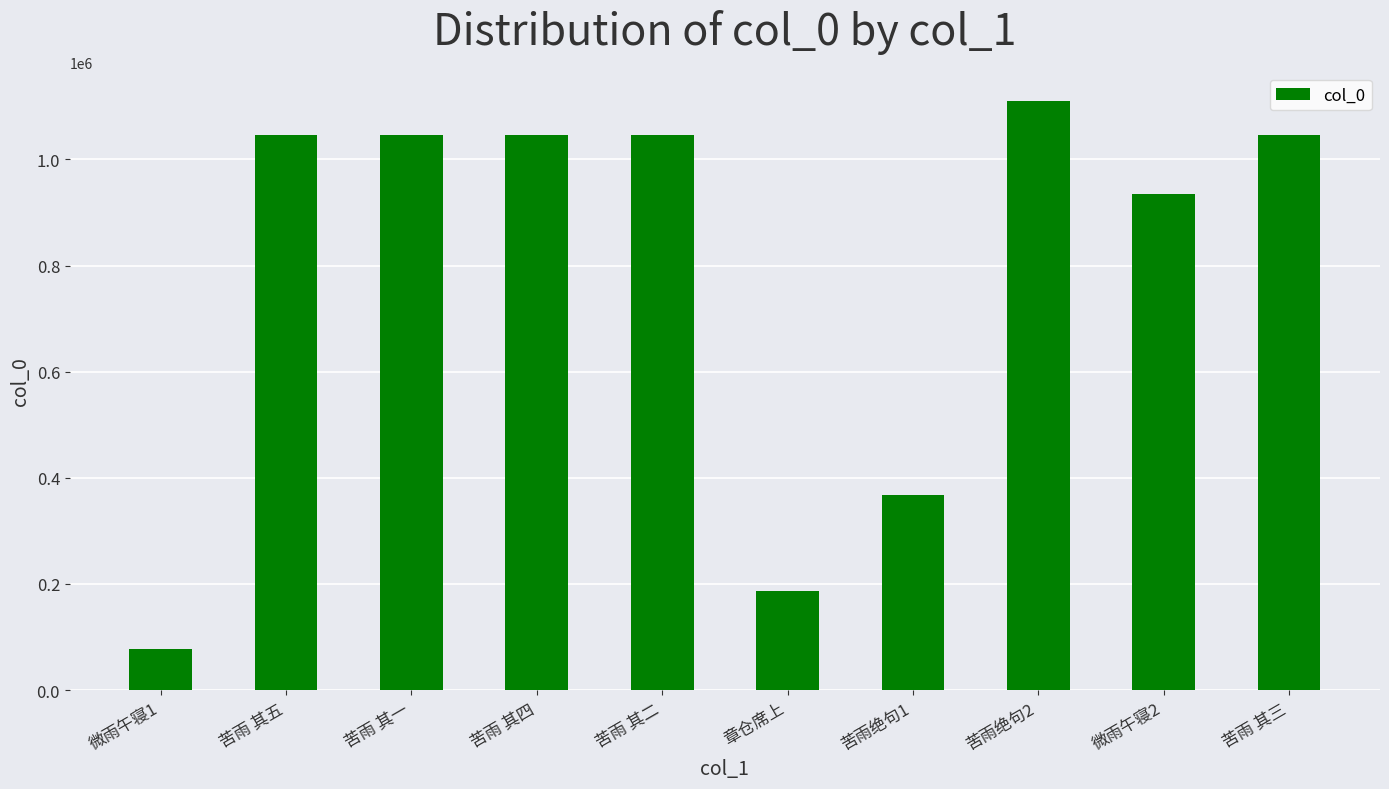

What is the greatest value displayed?

1109755